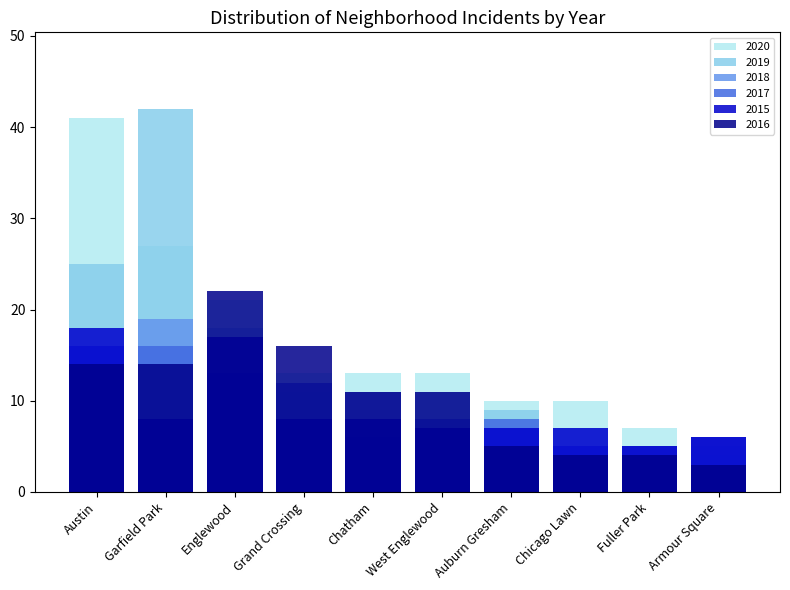

What is the difference between the second highest and second lowest values in the 2015 series?

11